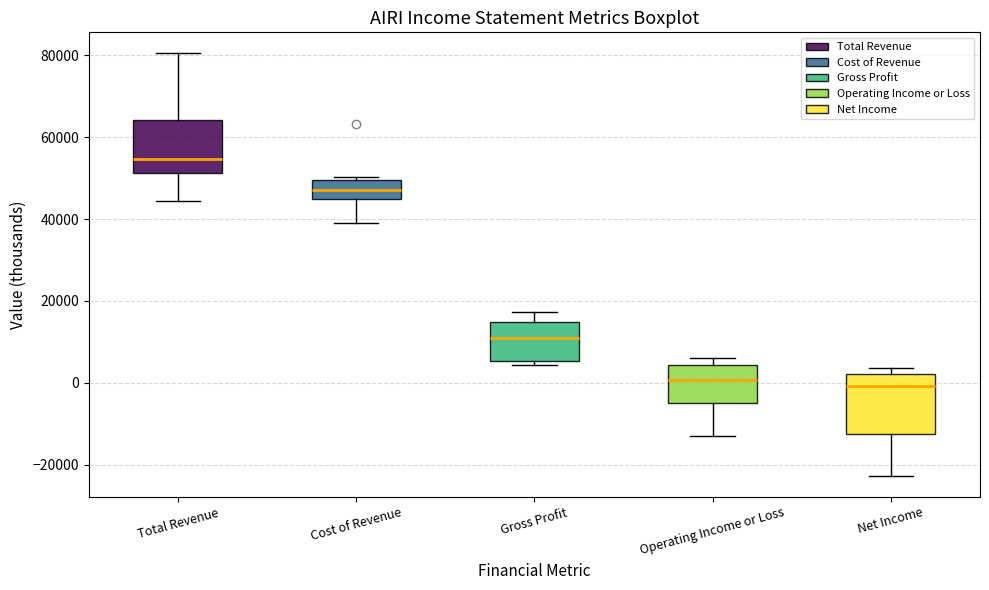

Reading left to right, read every box against the y-axis: the position of its median line, the range the box covers, and the ends of its whiskers. The values are not printed on the chart, so give them approximately, as read against the axis.

Total Revenue: median 54000, box 52000 to 64000, whiskers 44000 to 80000
Cost of Revenue: median 48000, box 46000 to 50000, whiskers 40000 to 50000 (just above the box's upper edge)
Gross Profit: median 10000, box 6000 to 14000, whiskers 4000 to 18000
Operating Income or Loss: median 0, box -4000 to 4000, whiskers -12000 to 6000
Net Income: median 0, box -12000 to 2000, whiskers -22000 to 4000